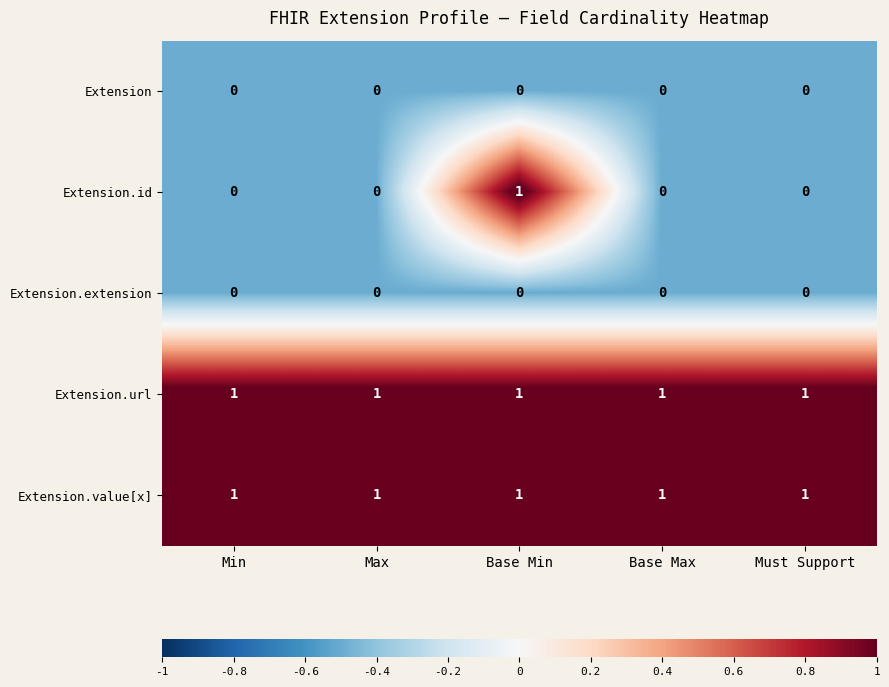

At how many categories does at least one series exceed 0?

5